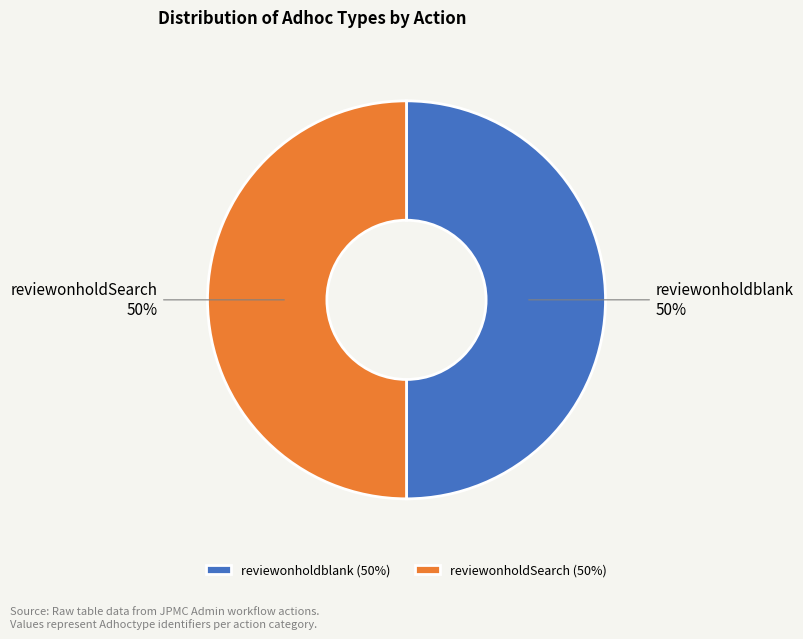

To the nearest percent, what is the average slice percentage?

50%